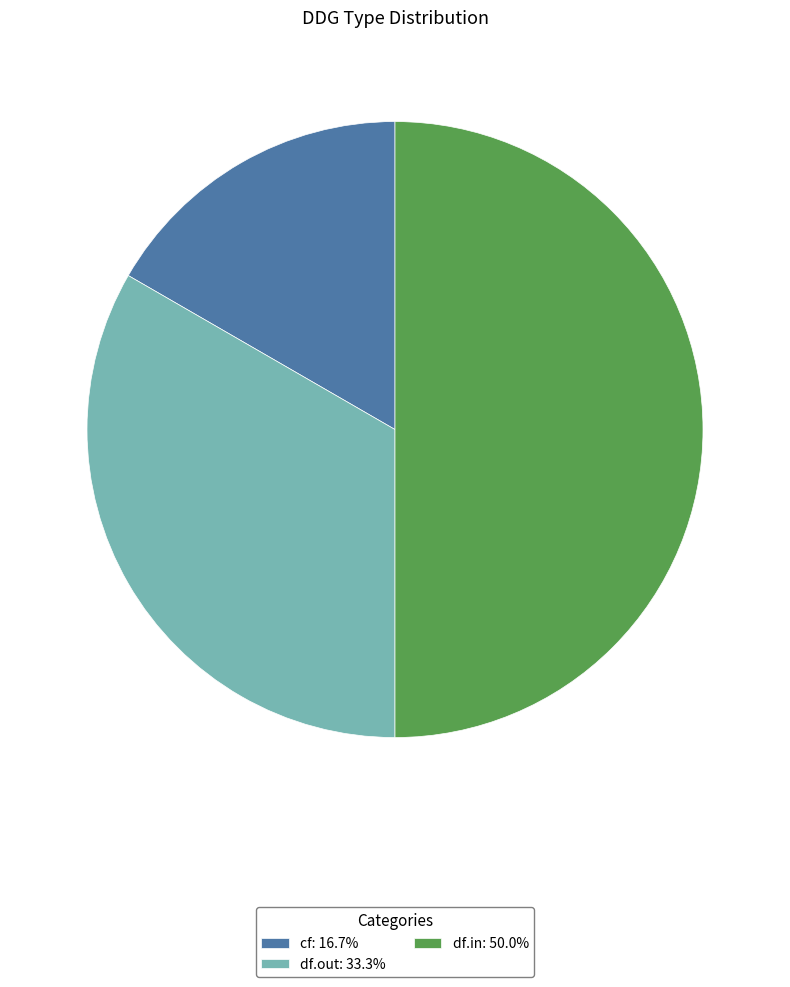

Is the sum of df.out: 33.3% and df.in: 50.0% greater than half?

Yes